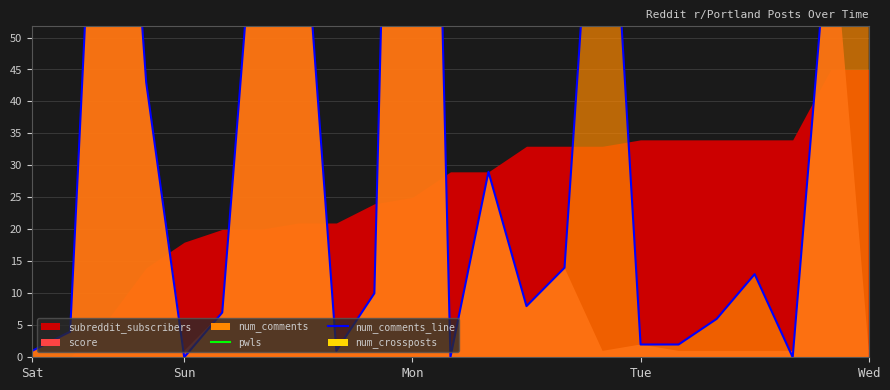

Does the chart have visible grid lines?

Yes